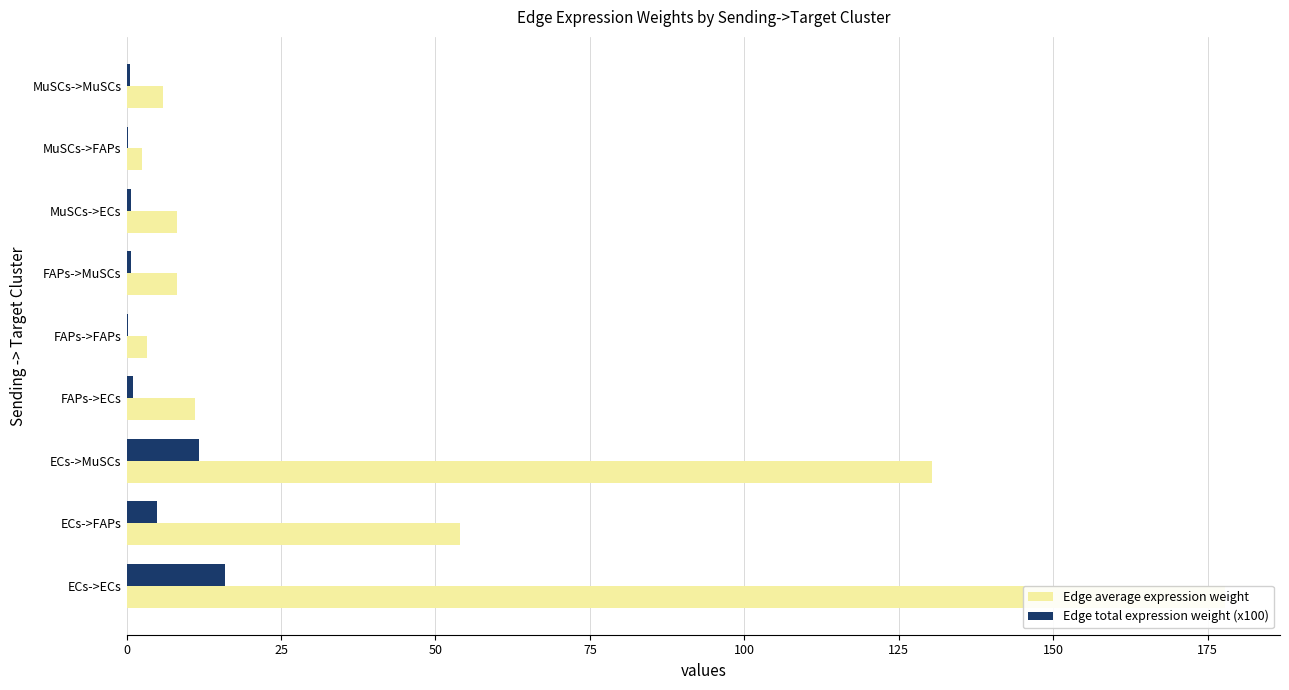

The value of Edge total expression weight (x100) at ECs->ECs is 16.0. True or false?

True